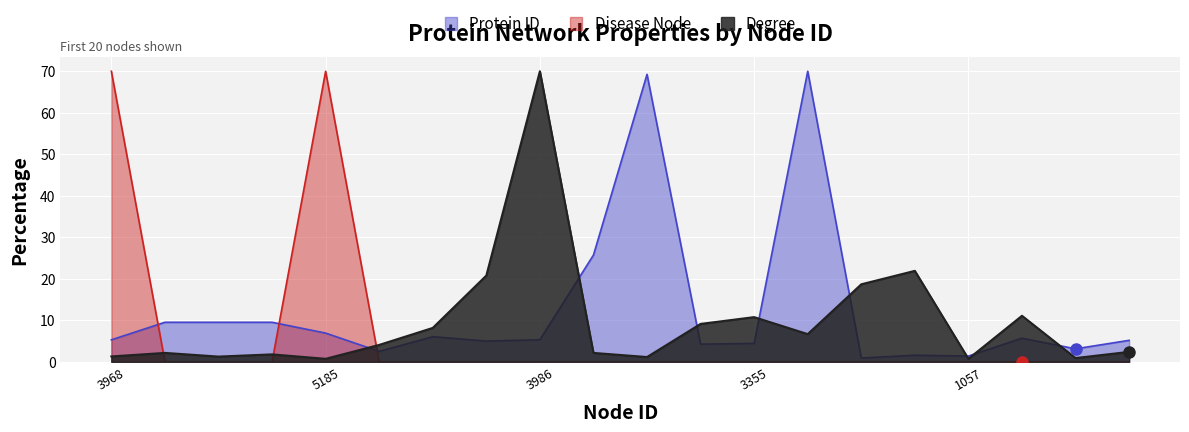

At how many categories does at least one series exceed 64?

5